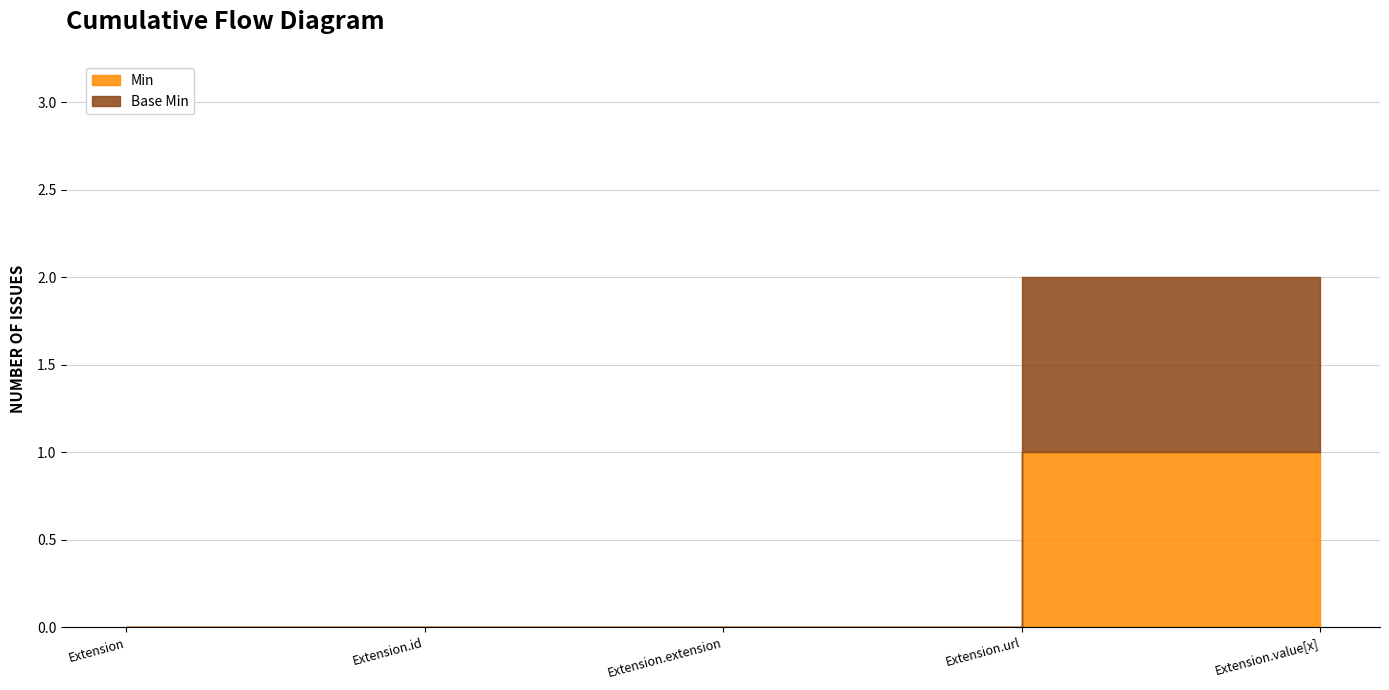

Is it true that the value at Extension.value[x] is 1?

True